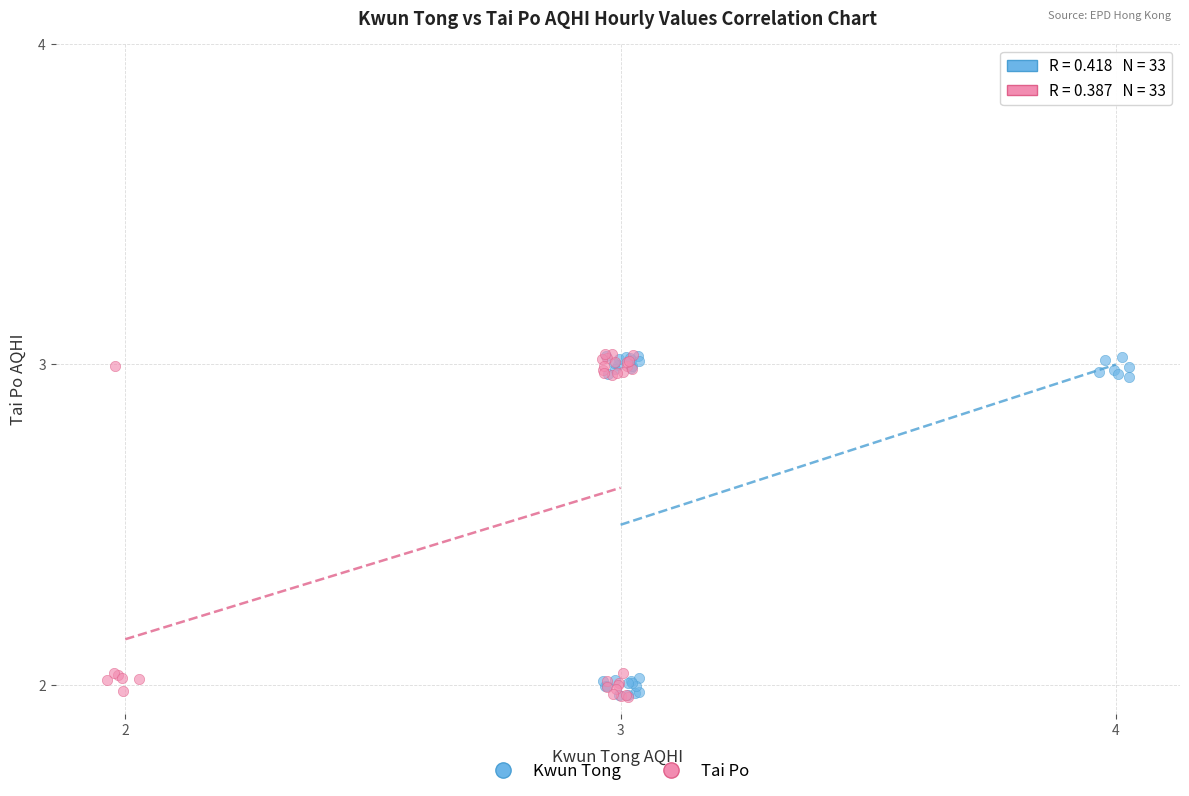

What are all the series names shown in the legend?

Kwun Tong, Tai Po